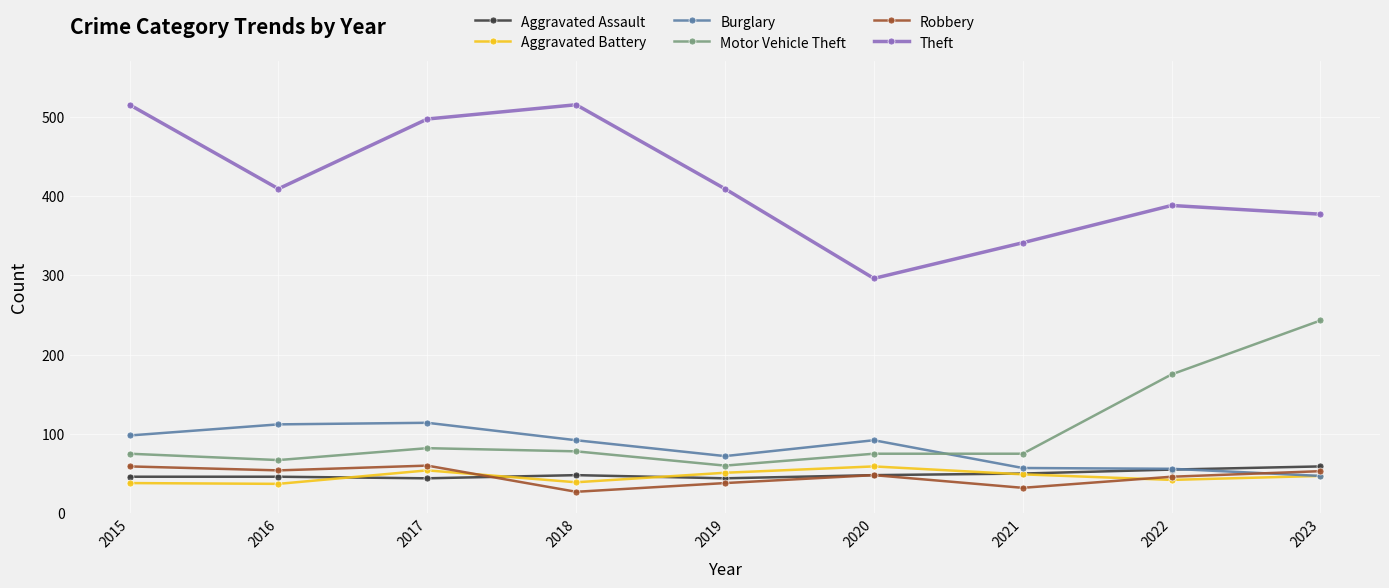

Which series has the largest range (max minus min)?

Theft